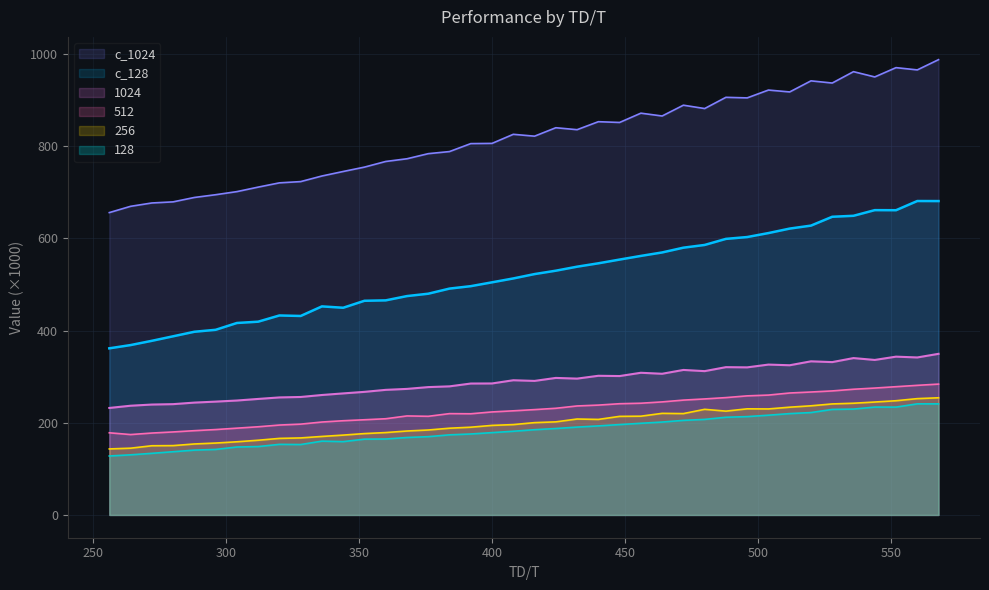

What is the average value of the 1024 series?

289.9